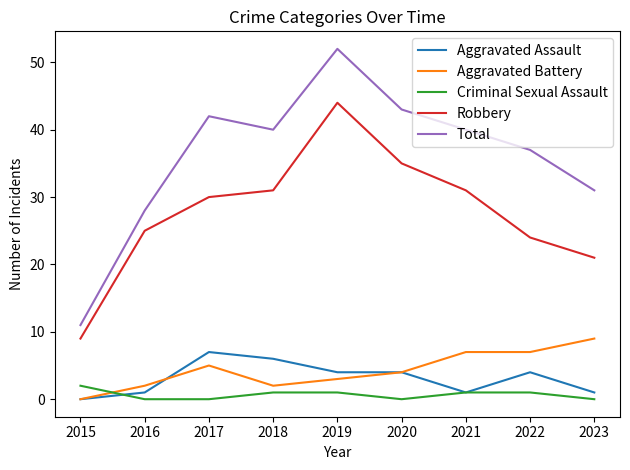

What is the average value of the Robbery series?

28